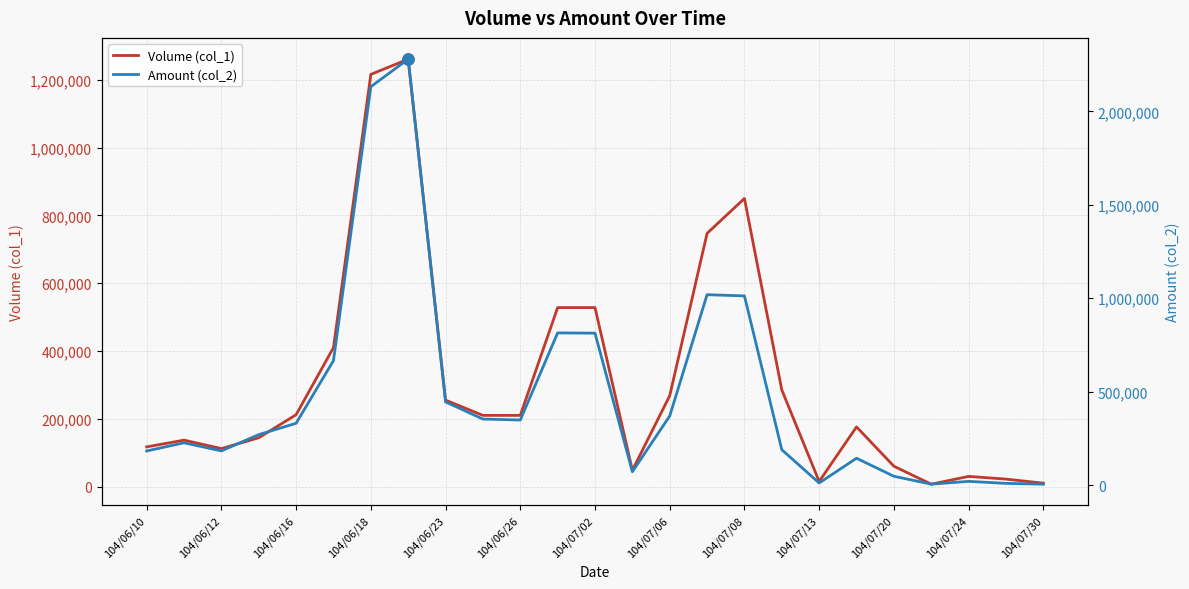

What are all the series names shown in the legend?

Volume (col_1), Amount (col_2)